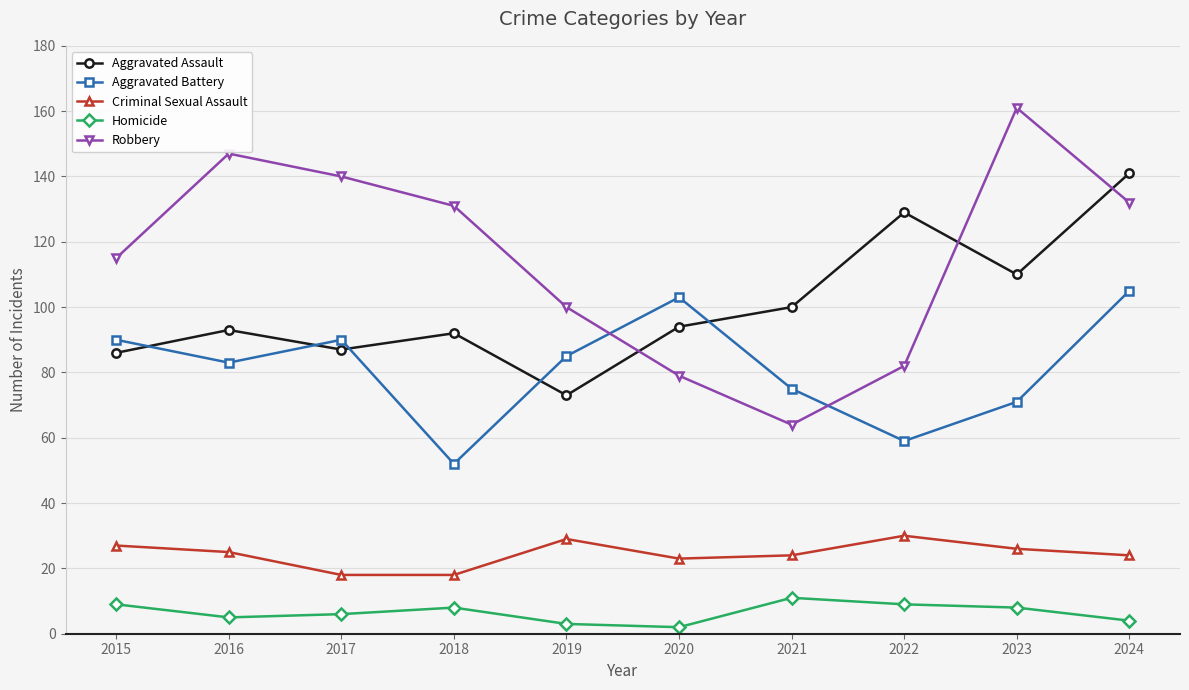

List the series in order of their peak value, highest first.

Robbery, Aggravated Assault, Aggravated Battery, Criminal Sexual Assault, Homicide